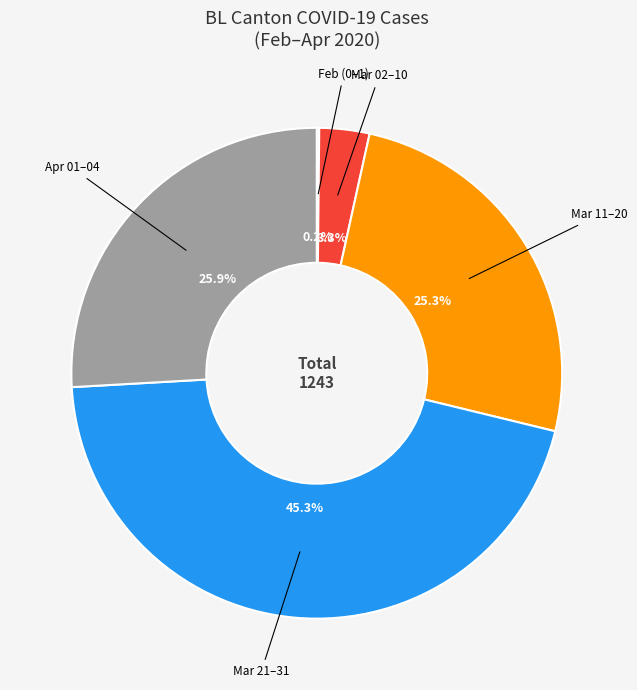

Is there any slice that represents more than half of the pie?

No